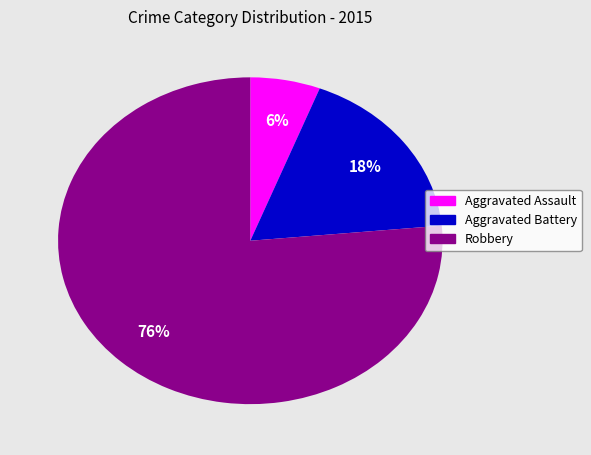

Is the sum of Aggravated Assault and Robbery greater than half?

Yes